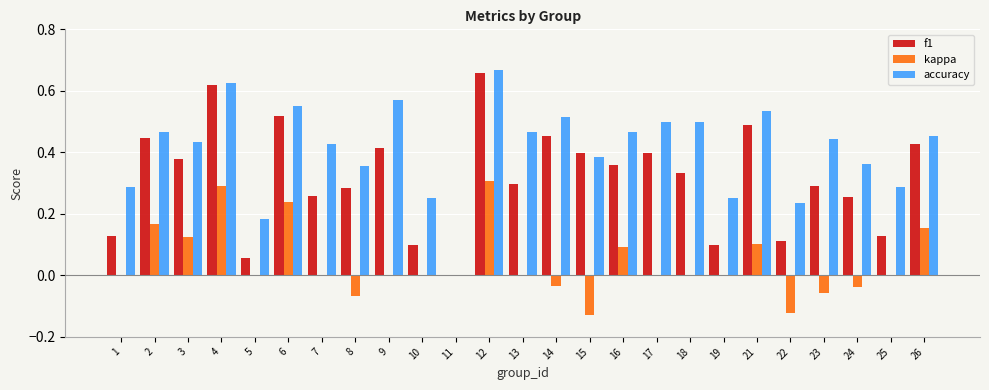

The value of f1 at 6 is 0.5. True or false?

True